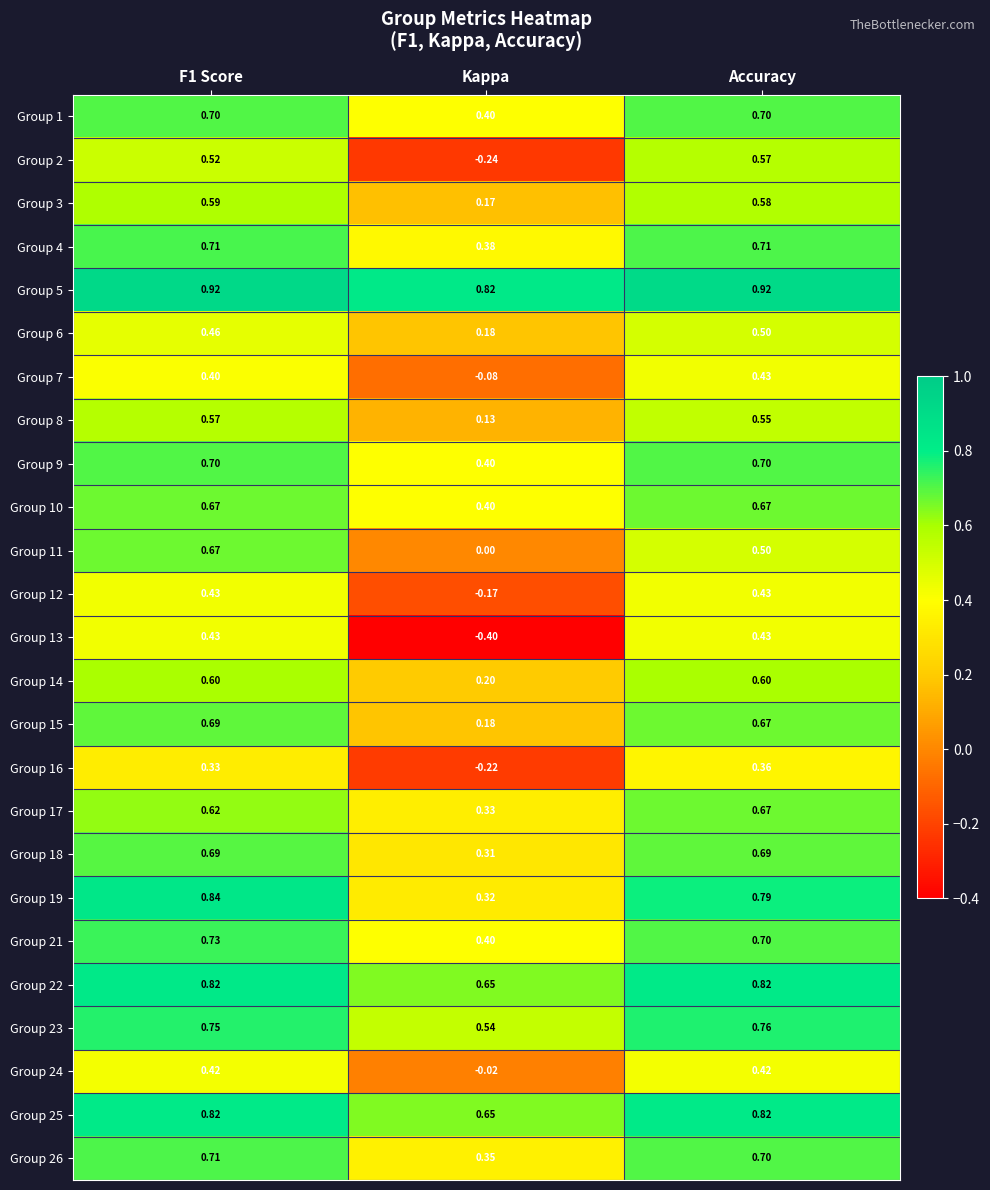

Is the value of Group 12 at Kappa greater than the value of Group 21 at Kappa?

No